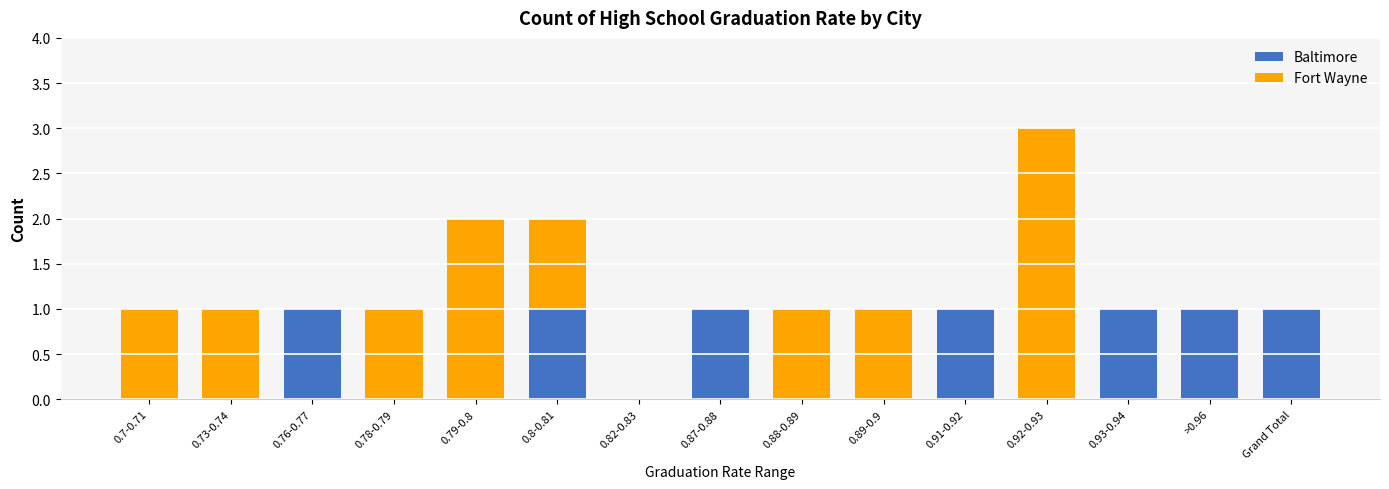

Is it true that Baltimore equals 0 at 0.82-0.83?

True